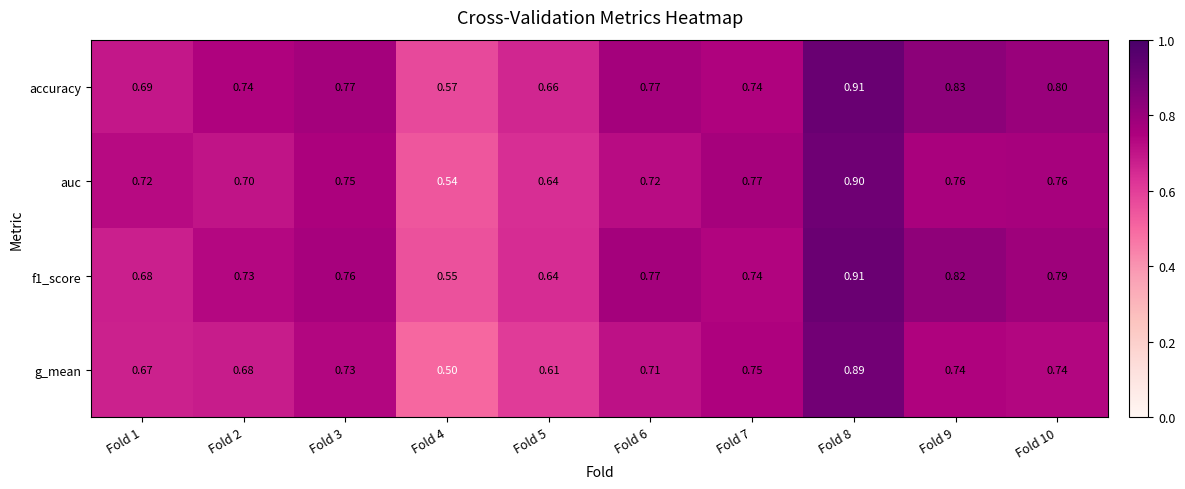

What is the minimum value shown in the chart?

0.5